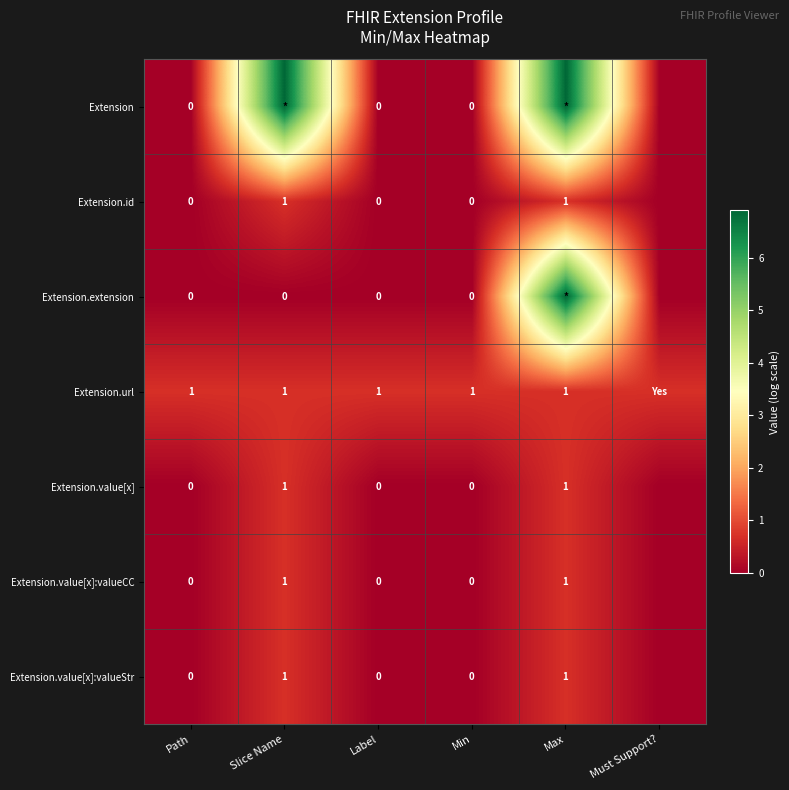

Is the value of Extension.url at Max greater than the value of Extension.value[x]:valueStr at Min?

Yes